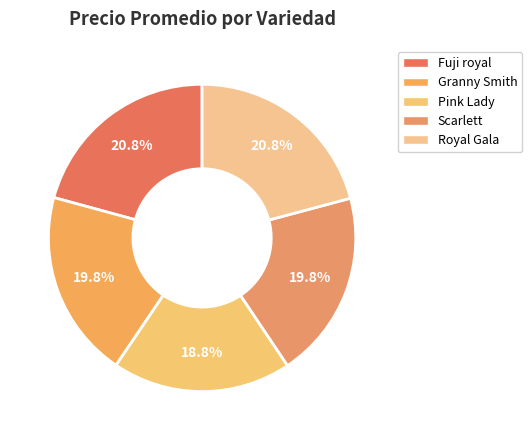

What percentage is NOT represented by Royal Gala?

79.2%